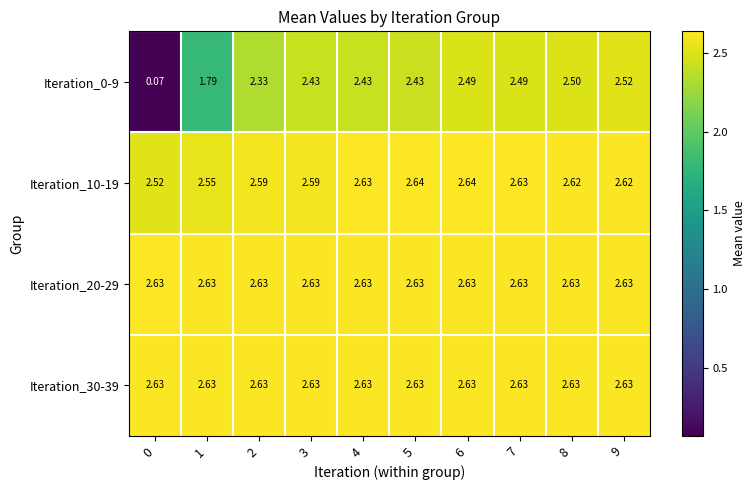

Reading right to left, transcribe all the data shown in this chart.

Iteration_0-9: 9=2.5	8=2.5	7=2.5	6=2.5	5=2.4	4=2.4	3=2.4	2=2.3	1=1.8	0=0.1
Iteration_10-19: 9=2.6	8=2.6	7=2.6	6=2.6	5=2.6	4=2.6	3=2.6	2=2.6	1=2.5	0=2.5
Iteration_20-29: 9=2.6	8=2.6	7=2.6	6=2.6	5=2.6	4=2.6	3=2.6	2=2.6	1=2.6	0=2.6
Iteration_30-39: 9=2.6	8=2.6	7=2.6	6=2.6	5=2.6	4=2.6	3=2.6	2=2.6	1=2.6	0=2.6